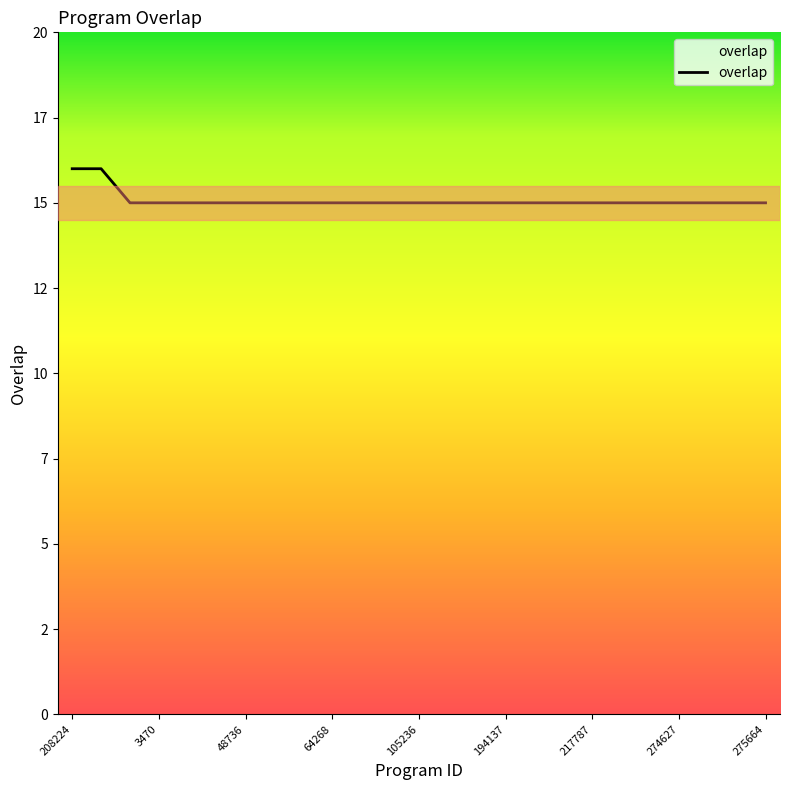

Which label corresponds to the smallest value in the chart?

1471